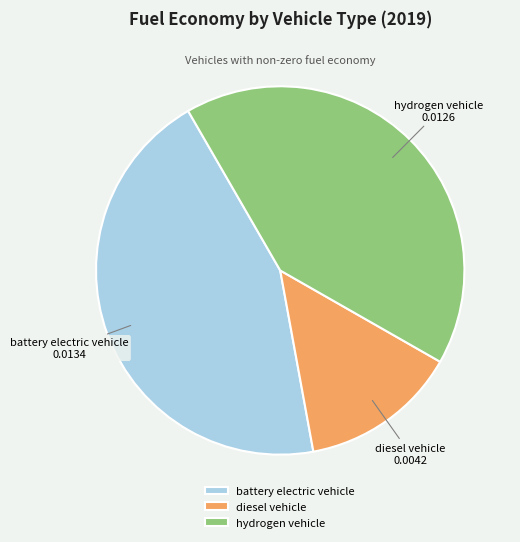

Is there a majority slice in this chart?

No